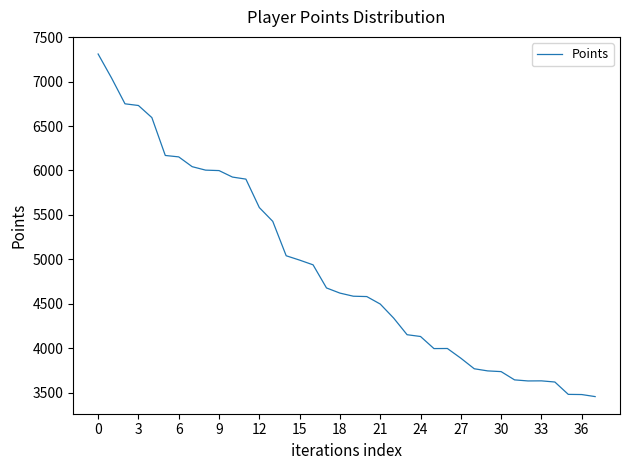

What is the difference between the maximum and minimum values?

3853